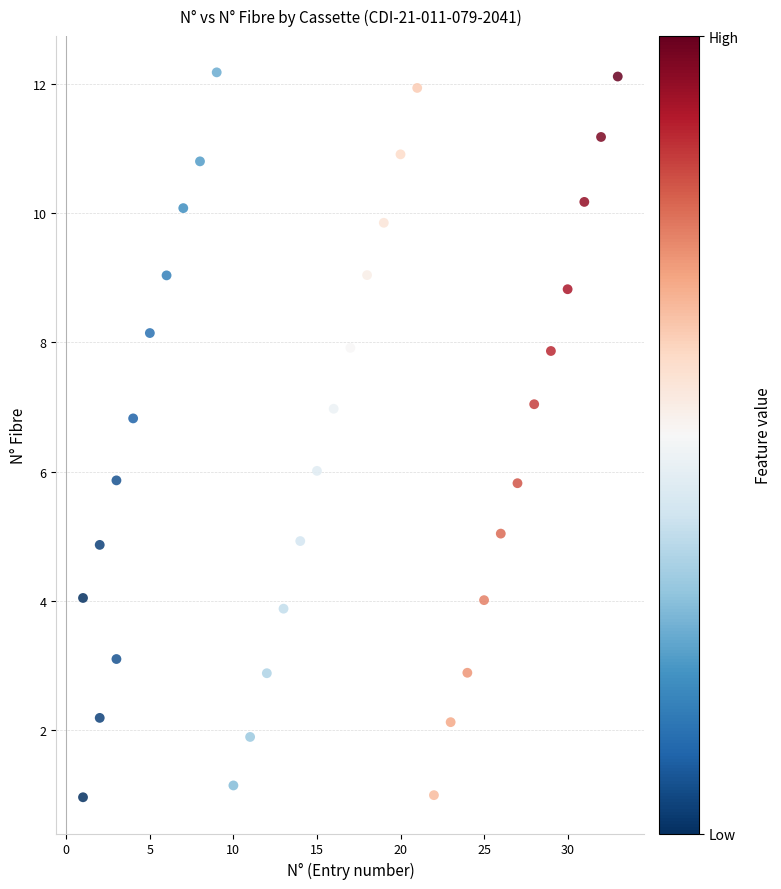

What is the range of Y values (max minus min)?

11.2